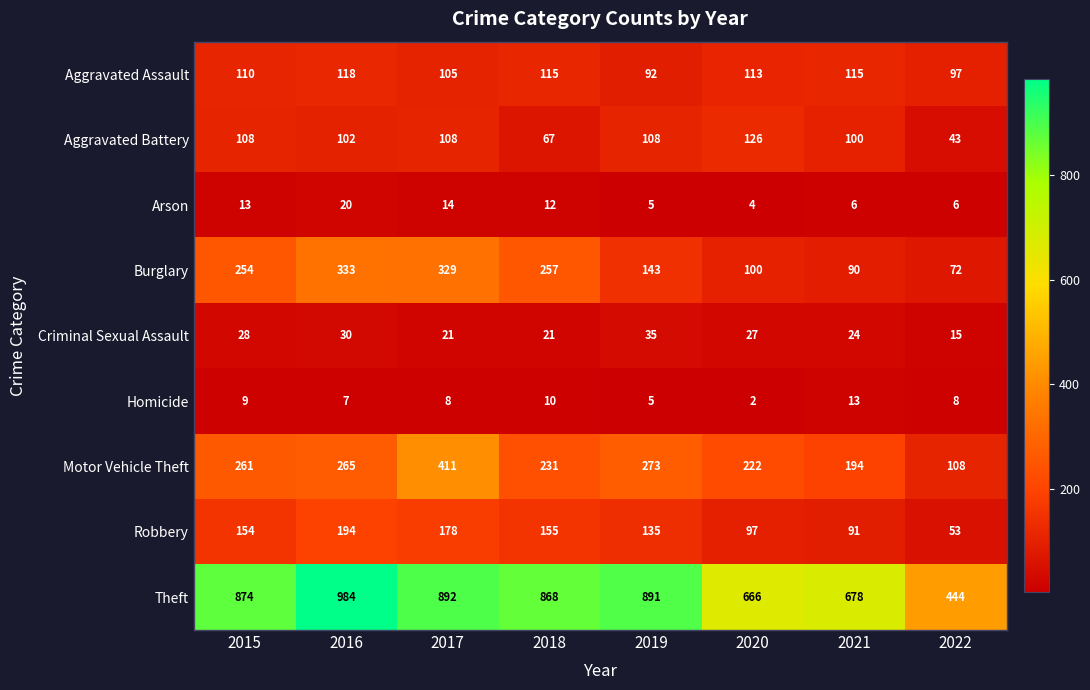

What is the minimum value shown in the chart?

2